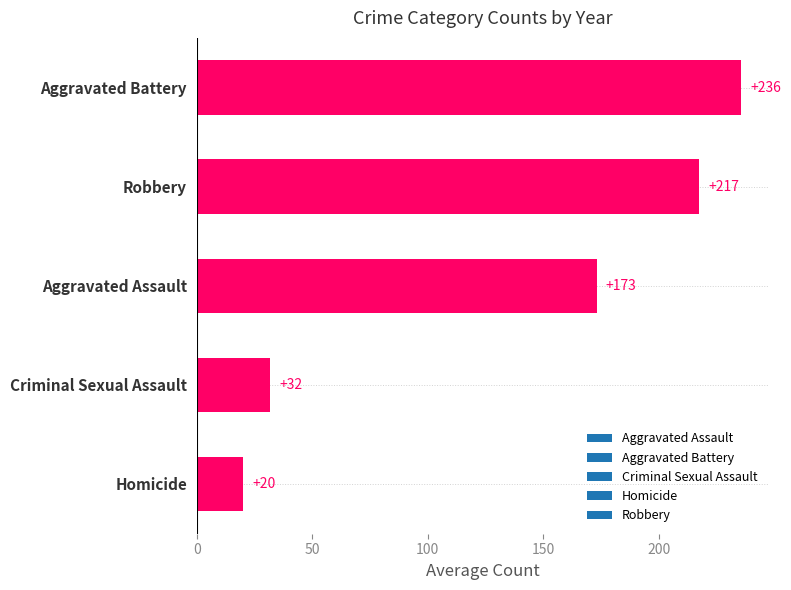

What value does the data have at Robbery?

217.3